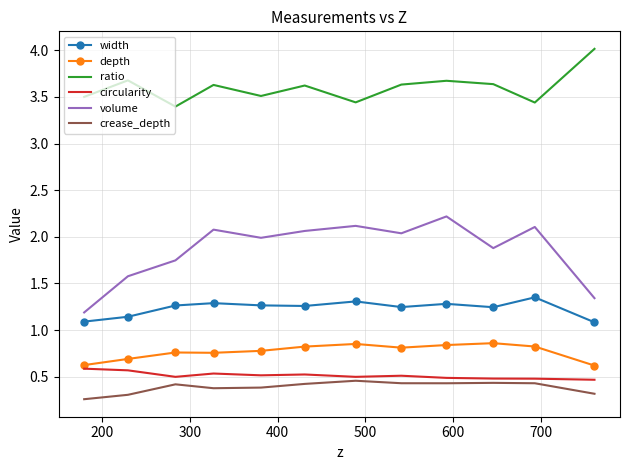

Which series has the largest total across all categories?

ratio